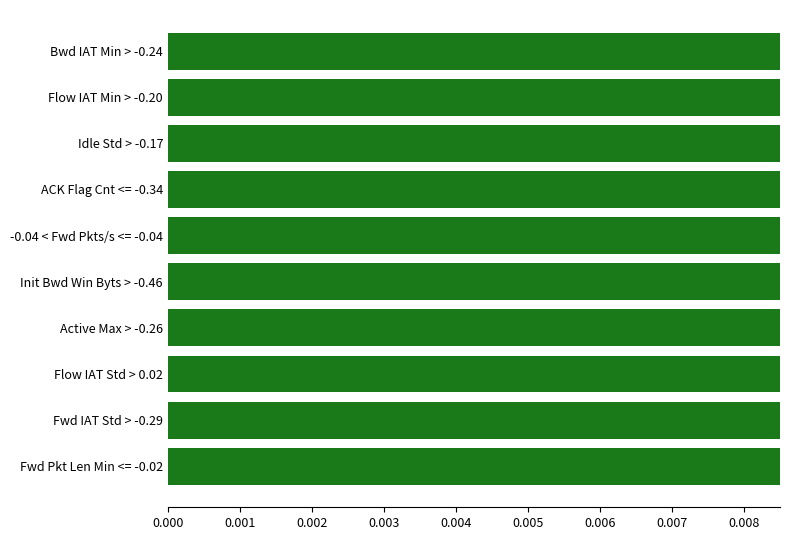

Are the bars grouped side by side (vs. stacked)?

No